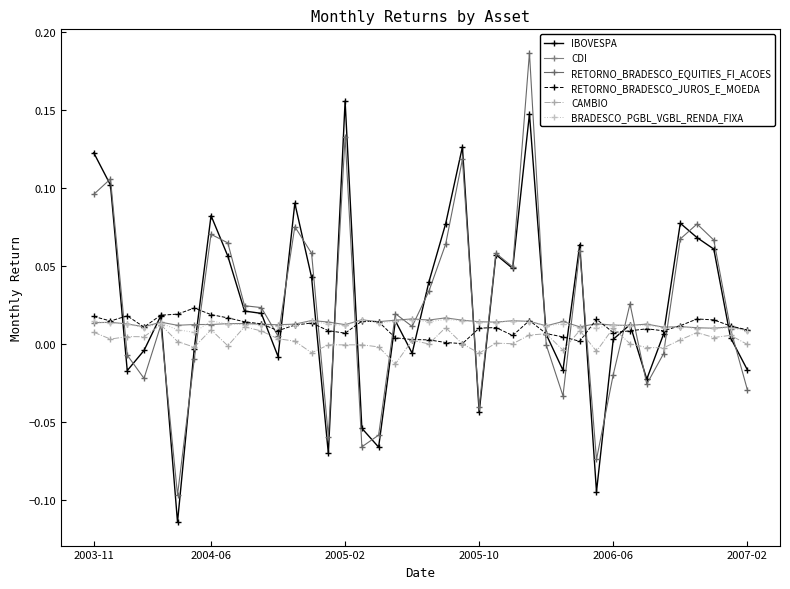

Where do RETORNO_BRADESCO_JUROS_E_MOEDA and CAMBIO first cross each other?

20 and 21